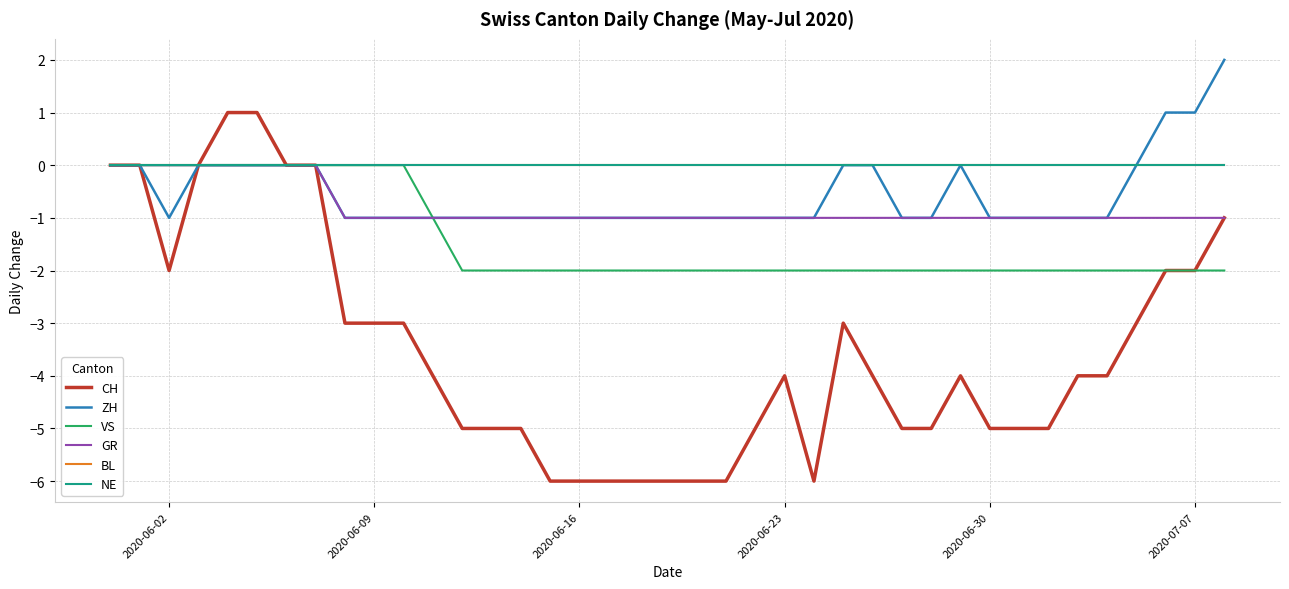

Reading left to right, transcribe all the data shown in this chart.

CH: 0	0	-2	0	1	1	0	0	-3	-3	-3	-4	-5	-5	-5	-6	-6	-6	-6	-6	-6	-6	-5	-4	-6	-3	-4	-5	-5	-4	-5	-5	-5	-4	-4	-3	-2	-2	-1
ZH: 0	0	-1	0	0	0	0	0	-1	-1	-1	-1	-1	-1	-1	-1	-1	-1	-1	-1	-1	-1	-1	-1	-1	0	0	-1	-1	0	-1	-1	-1	-1	-1	0	1	1	2
VS: 0	0	0	0	0	0	0	0	0	0	0	-1	-2	-2	-2	-2	-2	-2	-2	-2	-2	-2	-2	-2	-2	-2	-2	-2	-2	-2	-2	-2	-2	-2	-2	-2	-2	-2	-2
GR: 0	0	0	0	0	0	0	0	-1	-1	-1	-1	-1	-1	-1	-1	-1	-1	-1	-1	-1	-1	-1	-1	-1	-1	-1	-1	-1	-1	-1	-1	-1	-1	-1	-1	-1	-1	-1
BL: 0	0	0	0	0	0	0	0	0	0	0	0	0	0	0	0	0	0	0	0	0	0	0	0	0	0	0	0	0	0	0	0	0	0	0	0	0	0	0
NE: 0	0	0	0	0	0	0	0	0	0	0	0	0	0	0	0	0	0	0	0	0	0	0	0	0	0	0	0	0	0	0	0	0	0	0	0	0	0	0